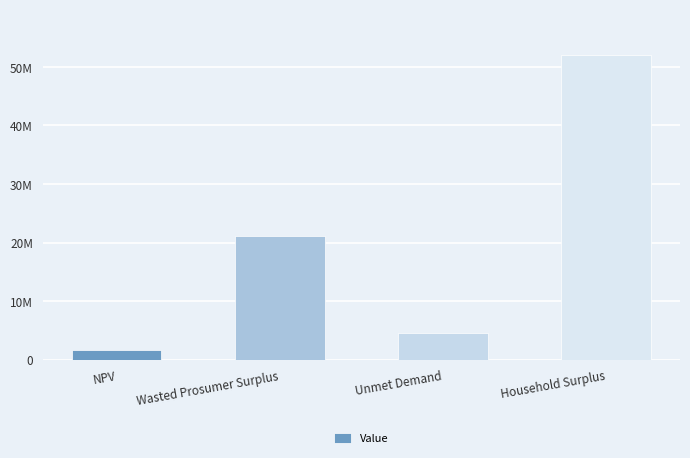

Is it true that the value at NPV is 2747715.9?

False